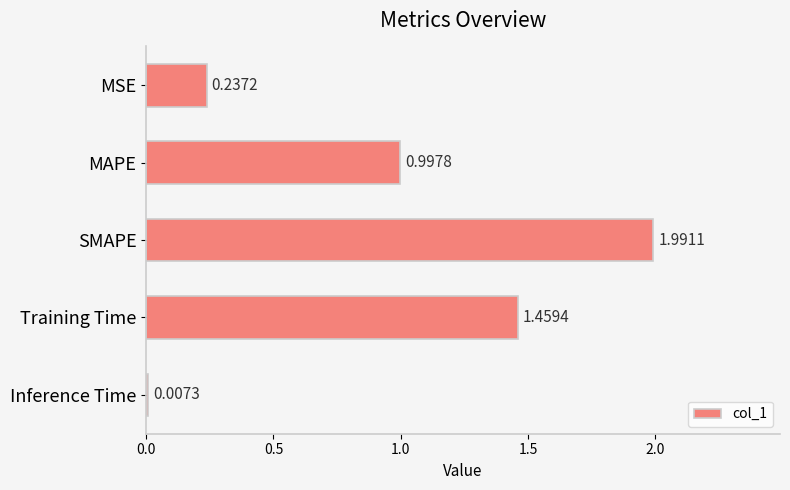

What is the maximum value shown in the chart?

2.0